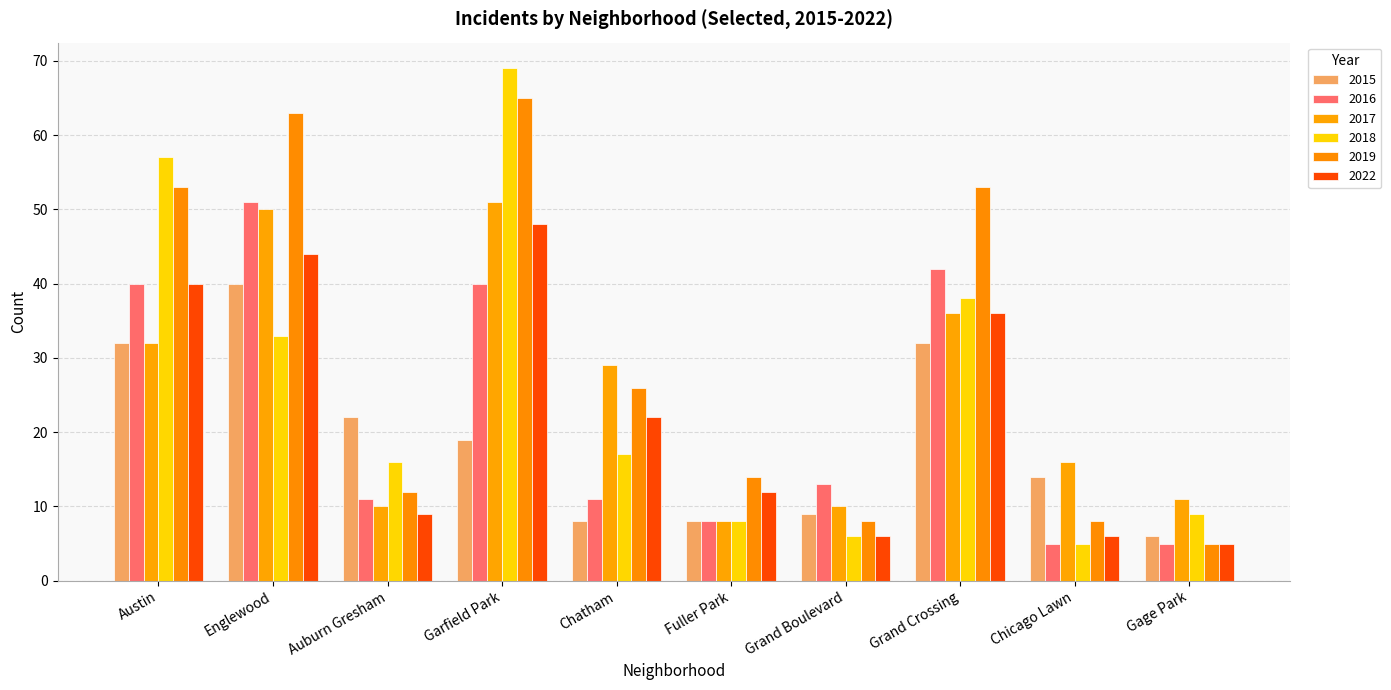

List the labels in order of 2022 value, largest first.

Garfield Park, Englewood, Austin, Grand Crossing, Chatham, Fuller Park, Auburn Gresham, Grand Boulevard, Chicago Lawn, Gage Park